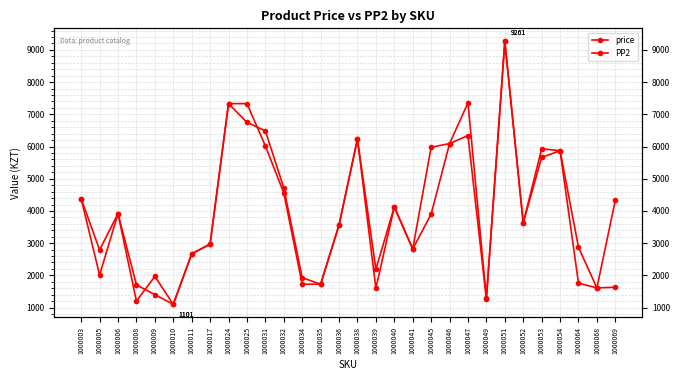

The price series shows 10552 at 1000024. True or false?

False